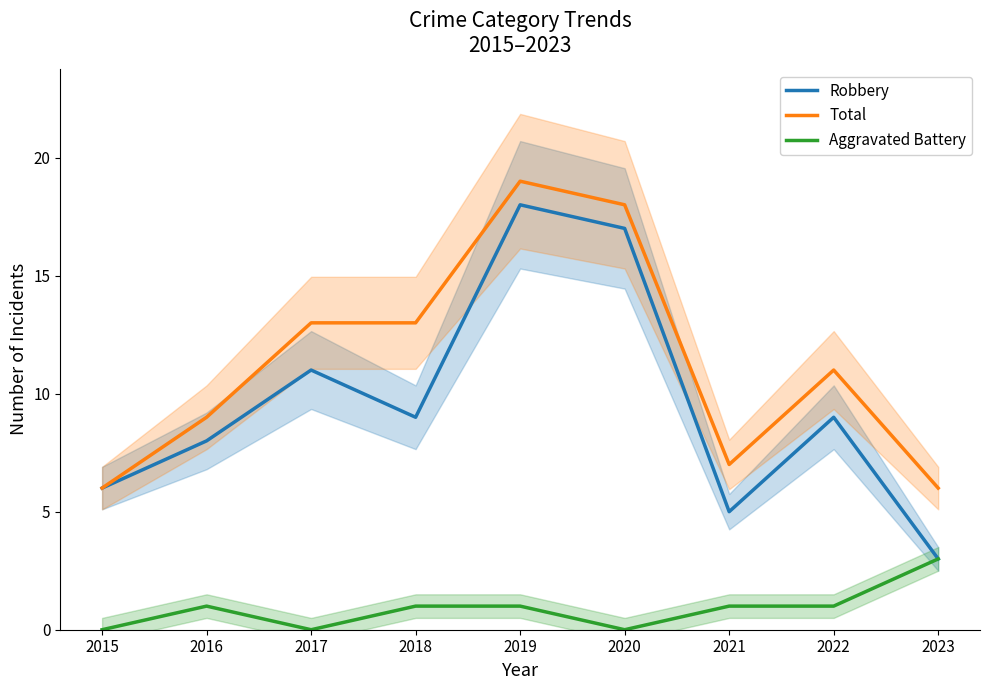

What is the total value across all series at 2018?

23